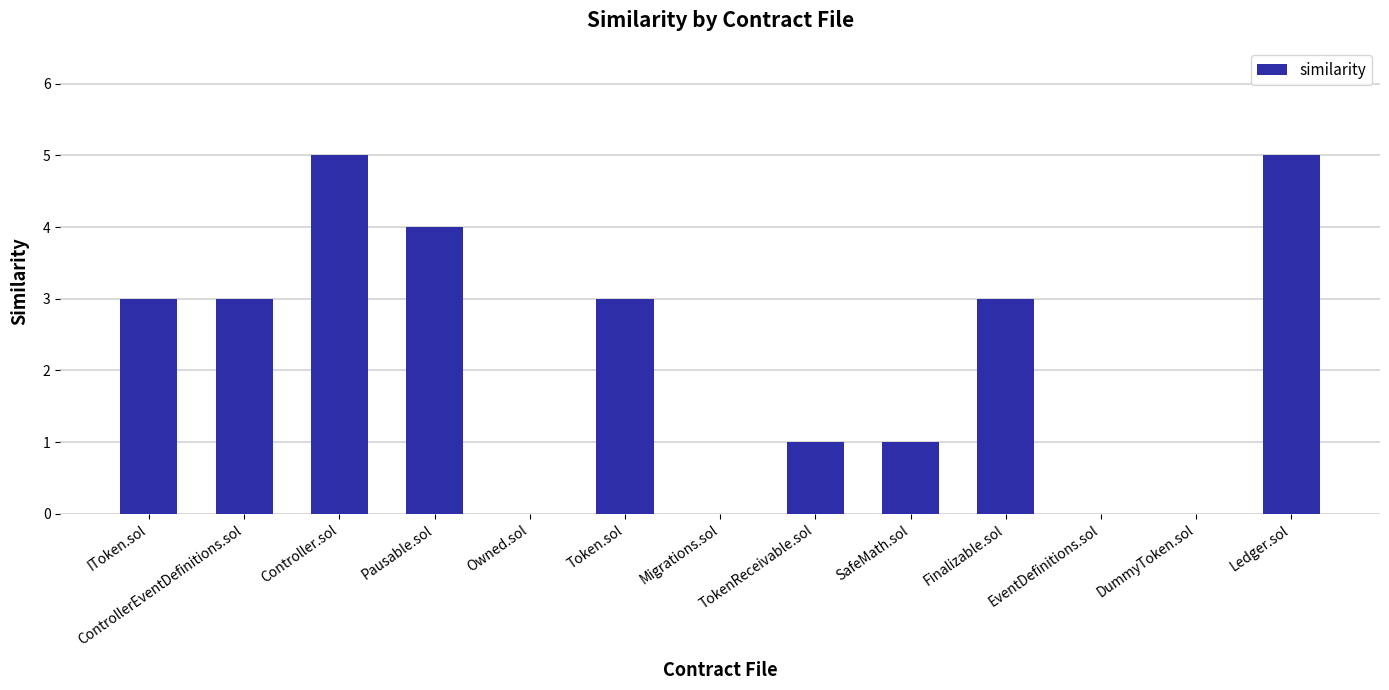

Are the bars grouped side by side (vs. stacked)?

No